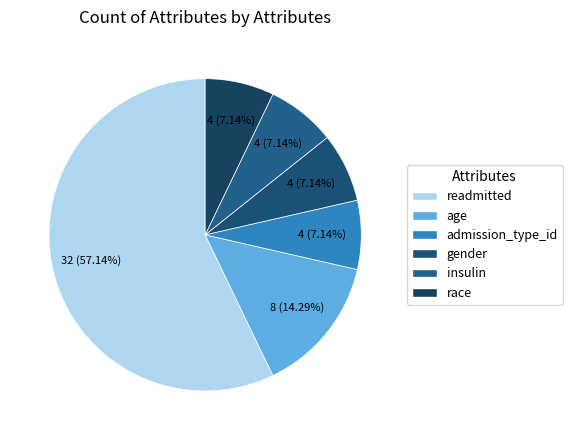

To the nearest percent, what is the difference between the race and readmitted slice percentages?

50%